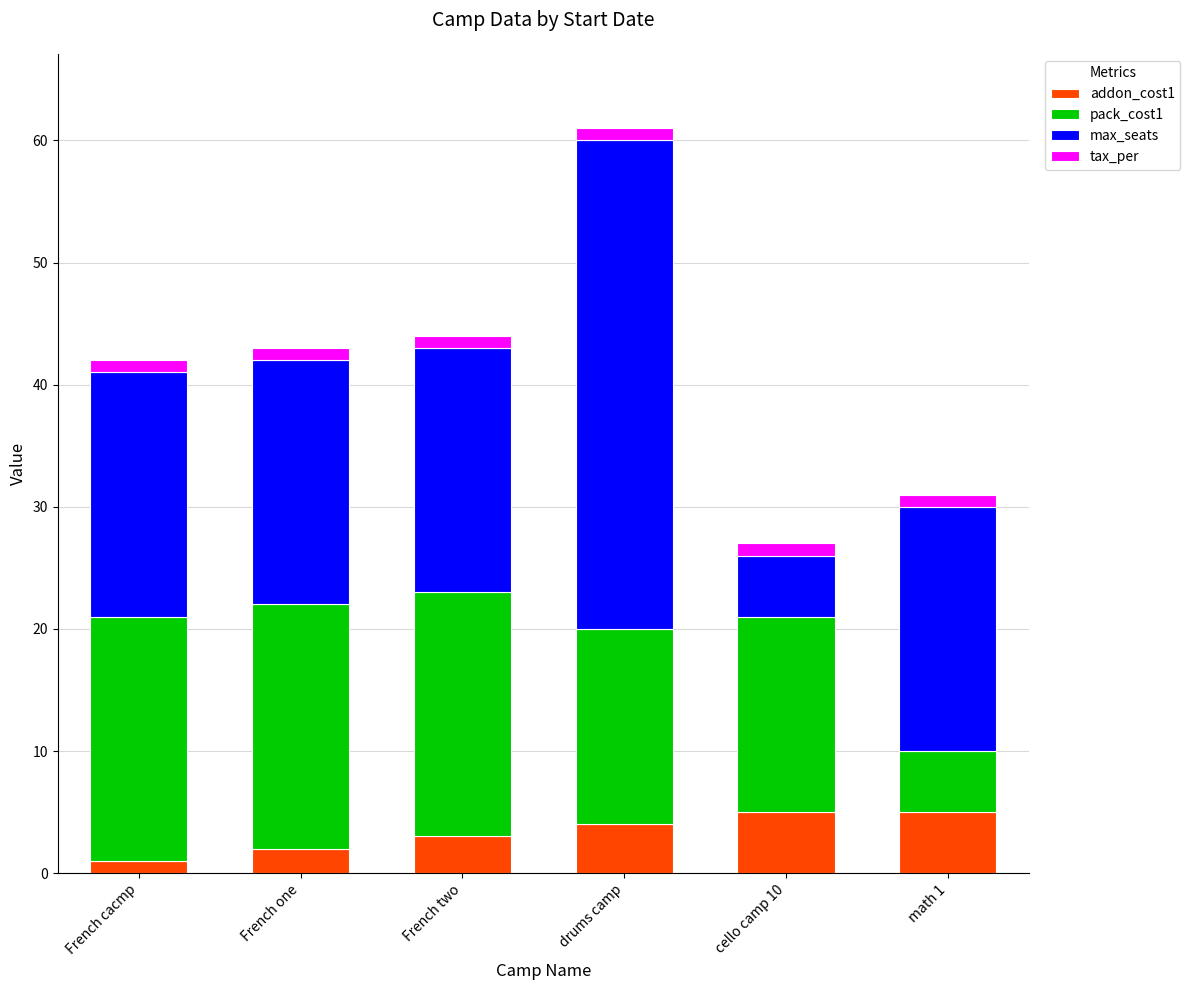

What is the total value across all series at drums camp?

61